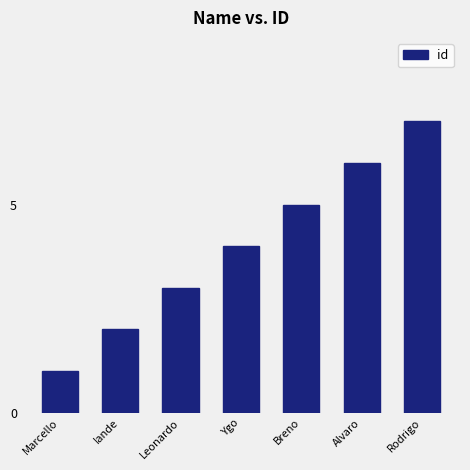

What value does the data have at Ygo?

4